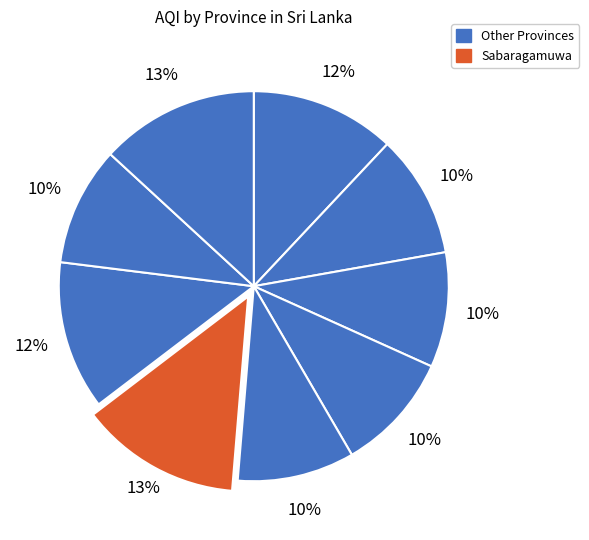

What is the largest slice in the pie chart?

Sabaragamuwa